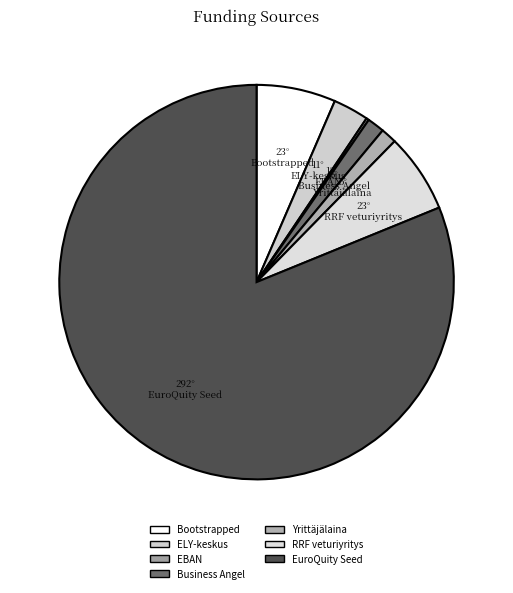

How many segments does this pie chart have?

7